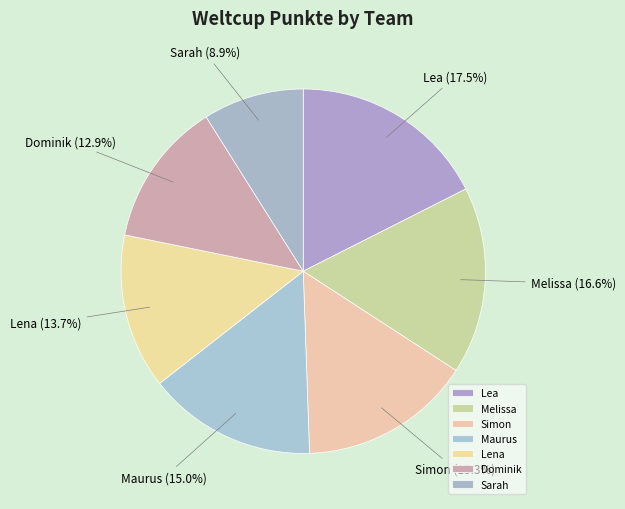

What is the ratio of the value at Melissa to the value at Lea?

0.9